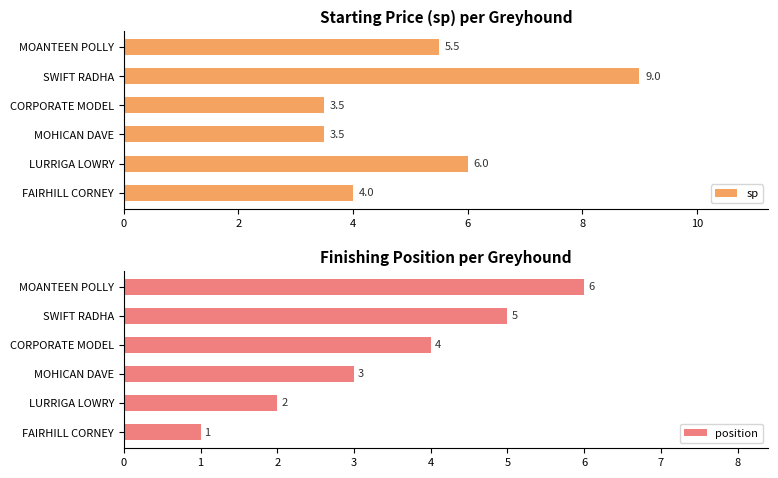

At which label does sp reach its peak?

SWIFT RADHA